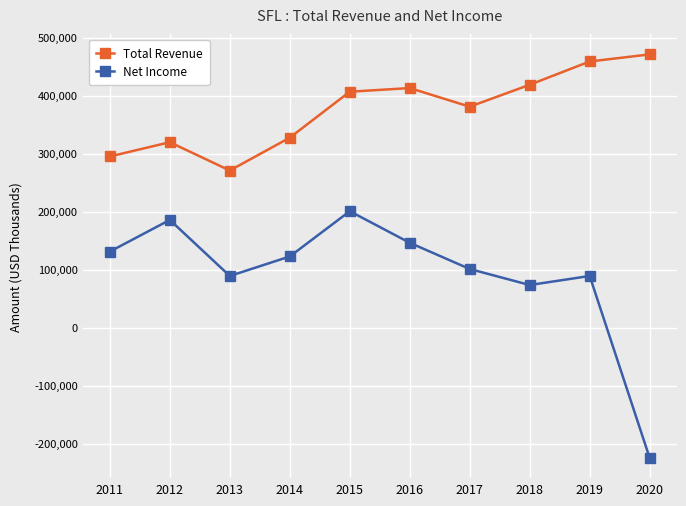

What is the greatest value displayed?

471000